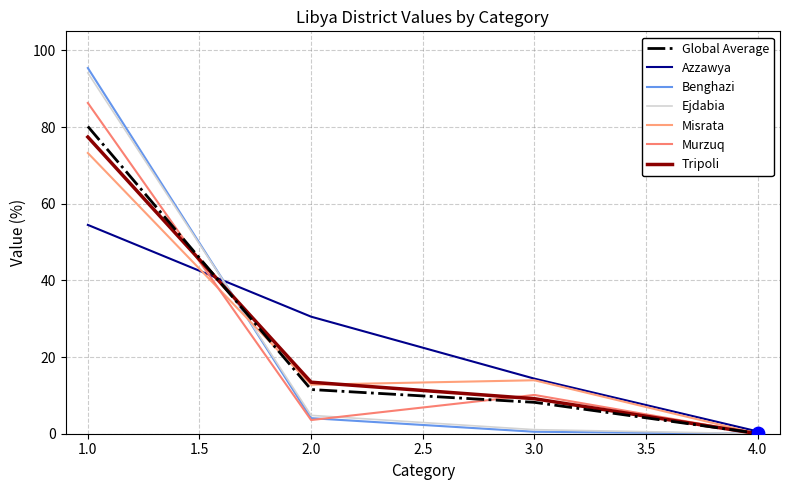

Which series has the largest total across all categories?

Azzawya